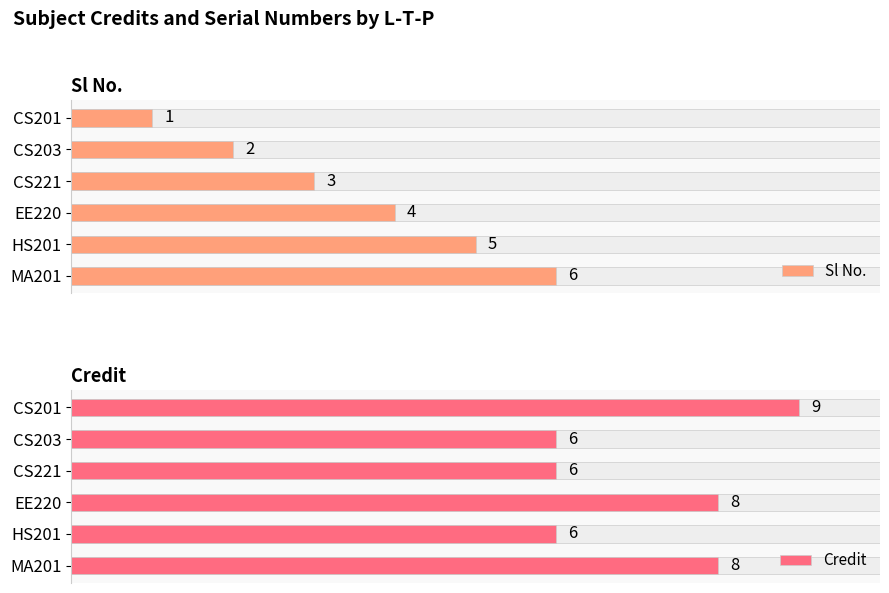

Which has a higher value, CS203 or MA201?

MA201